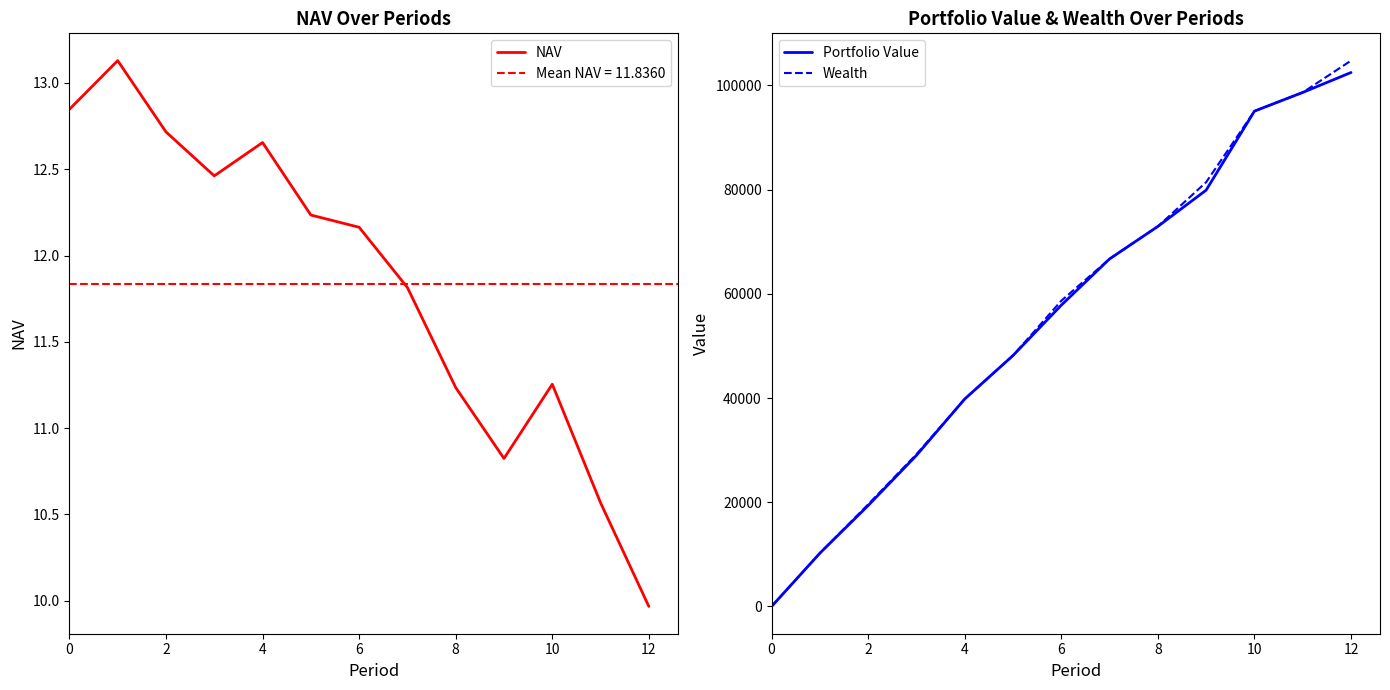

What is the maximum value for Wealth?

104760.8